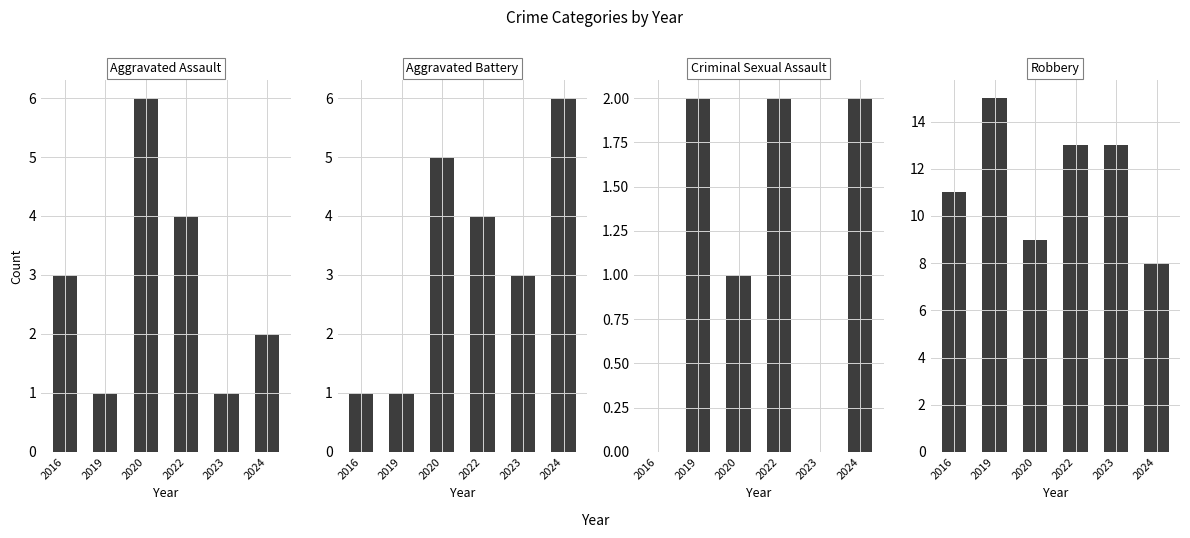

Is the value of Aggravated Battery at 2019 greater than the value of Robbery at 2023?

No